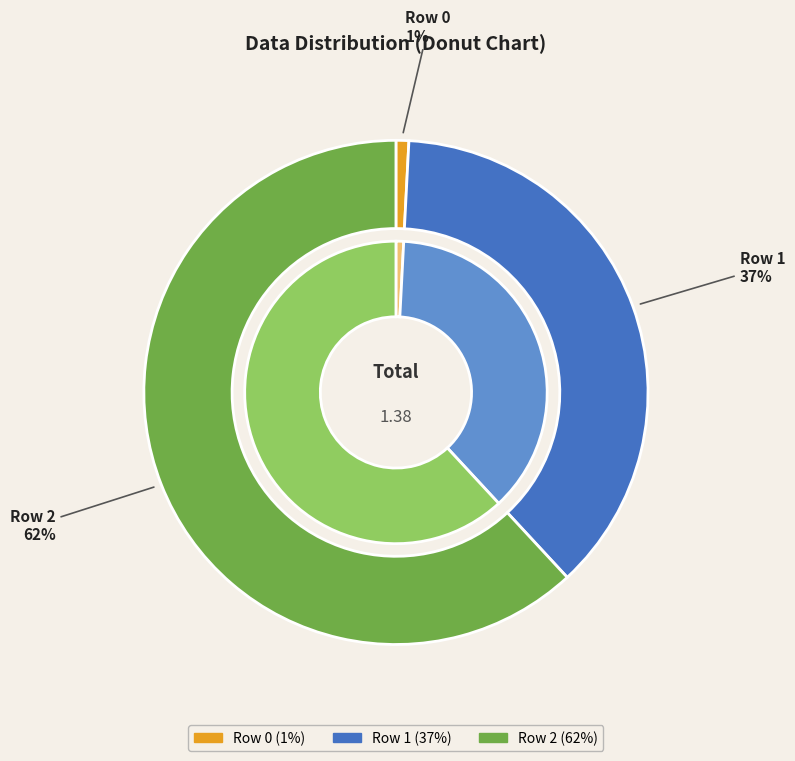

Rank the categories by value from lowest to highest.

Row 0, Row 1, Row 2